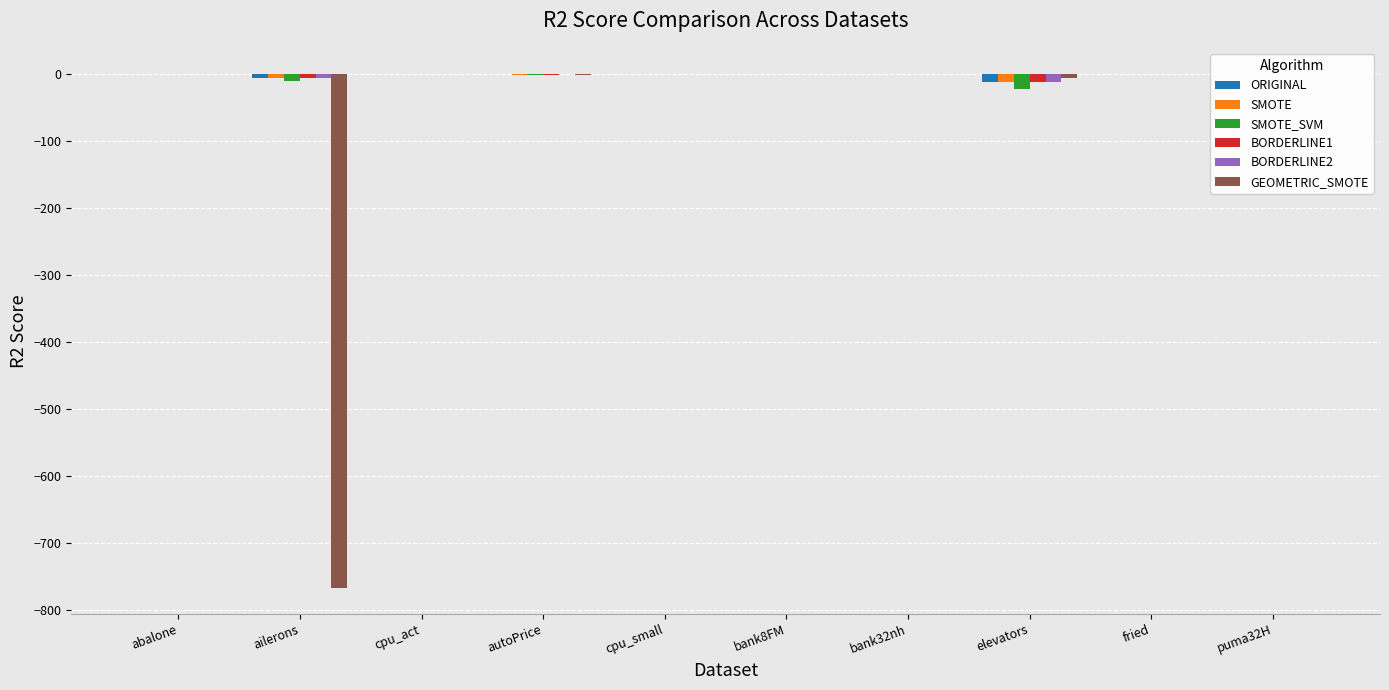

Which series changed the most between abalone and ailerons?

GEOMETRIC_SMOTE